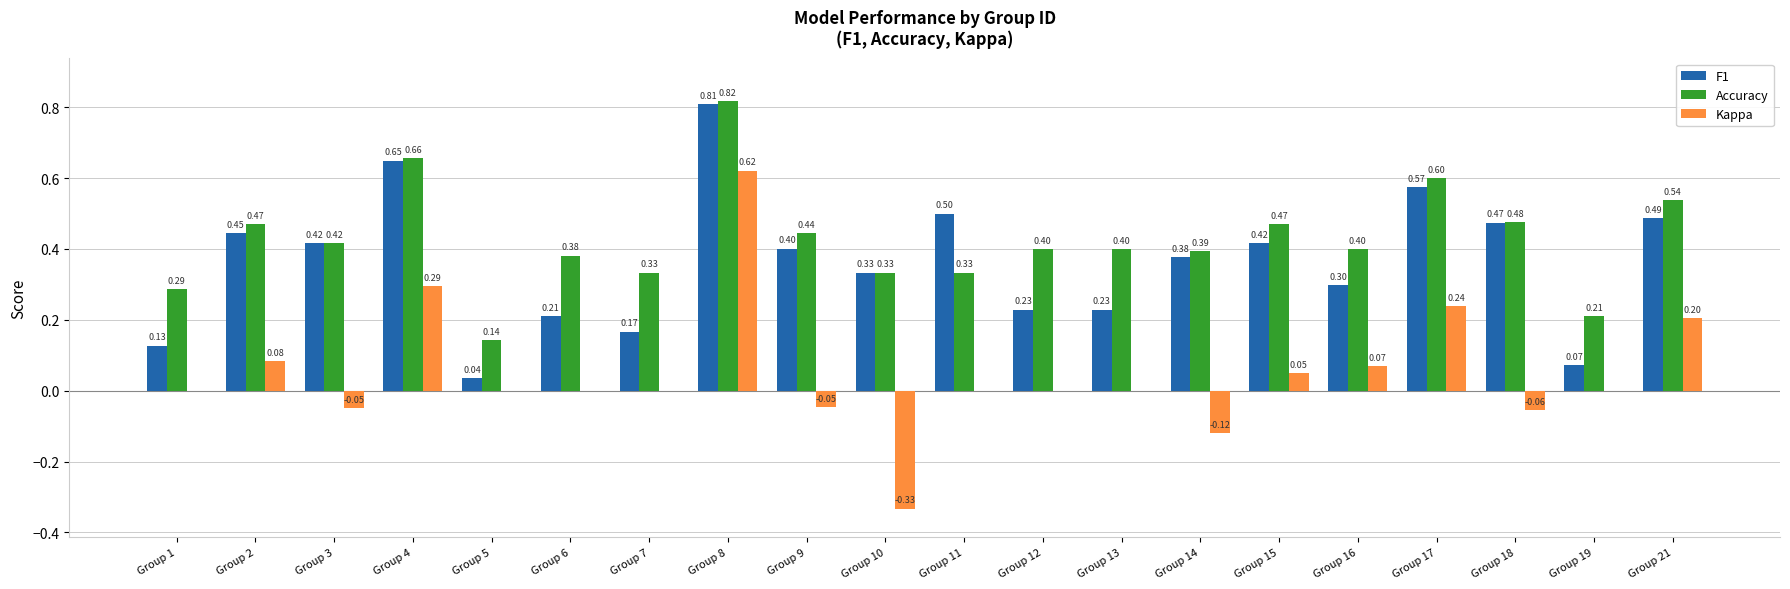

Which series has the largest total across all categories?

Accuracy